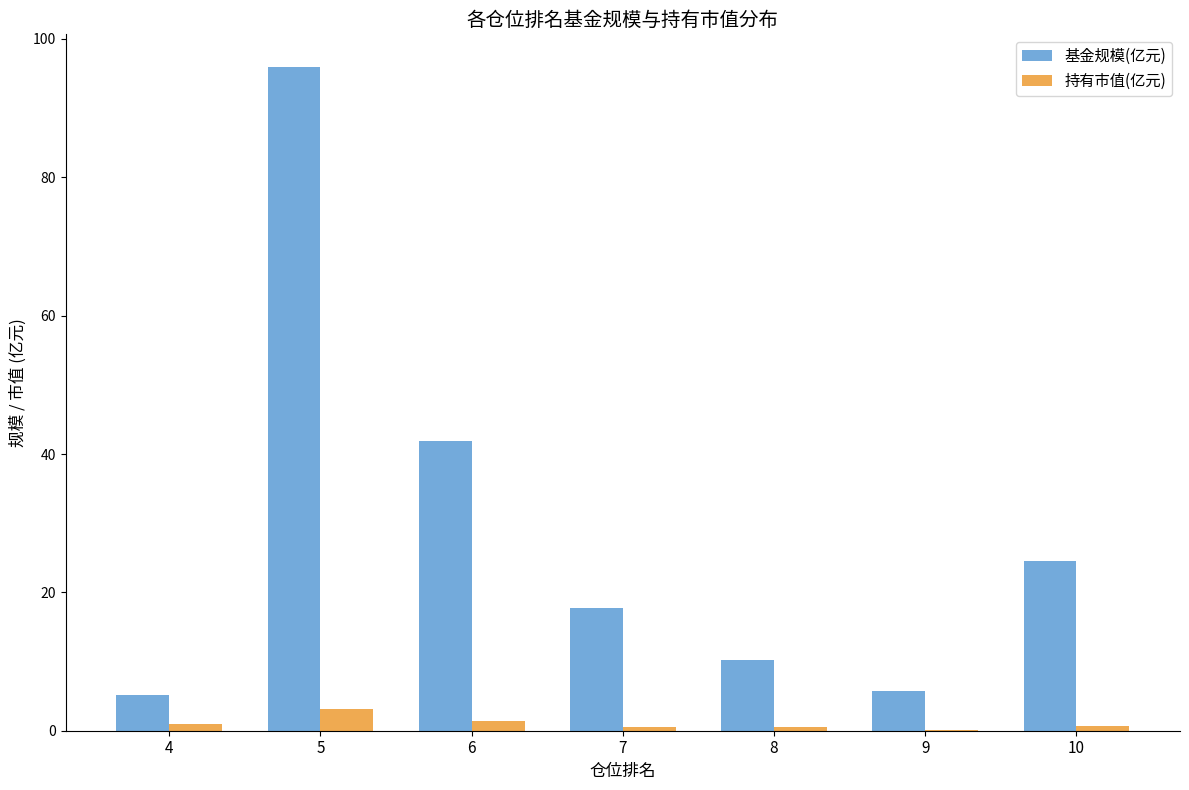

What is the sum of all 基金规模(亿元) values?

201.2